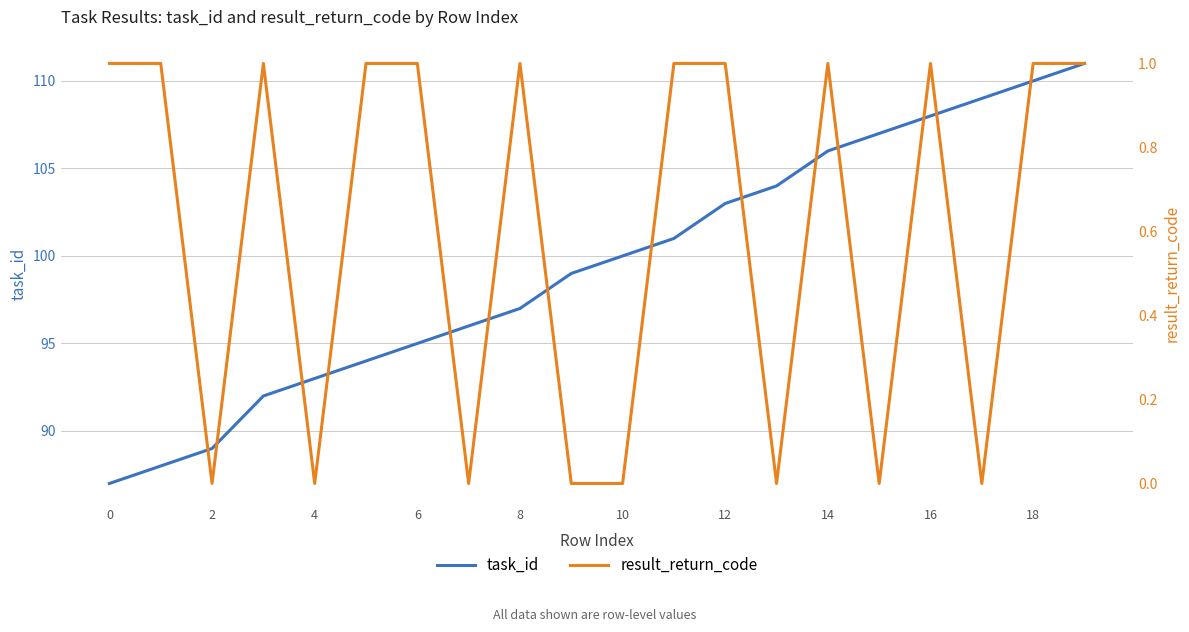

The value of task_id at 2 is 52. True or false?

False